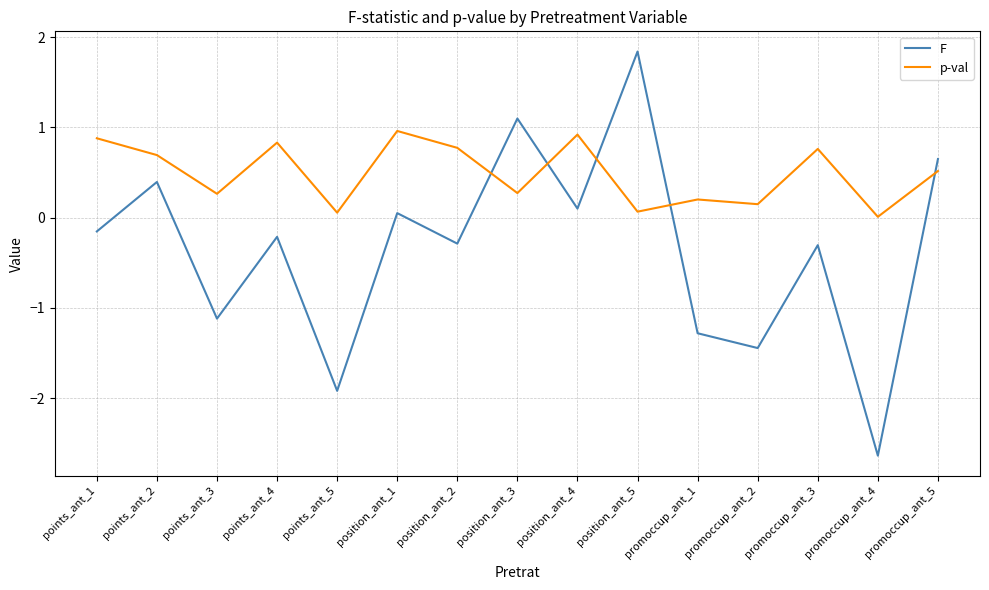

At which category is the sum across all series the highest?

position_ant_5